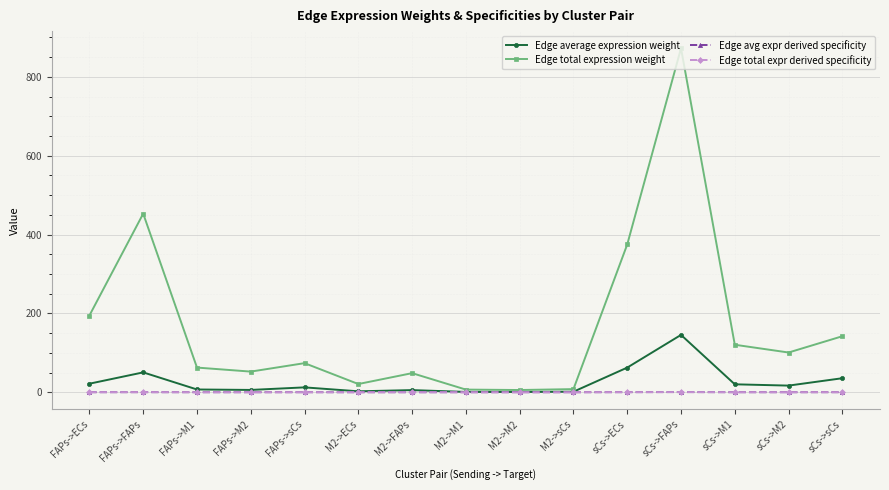

Where does the Edge average expression weight series first go above 12?

FAPs->ECs